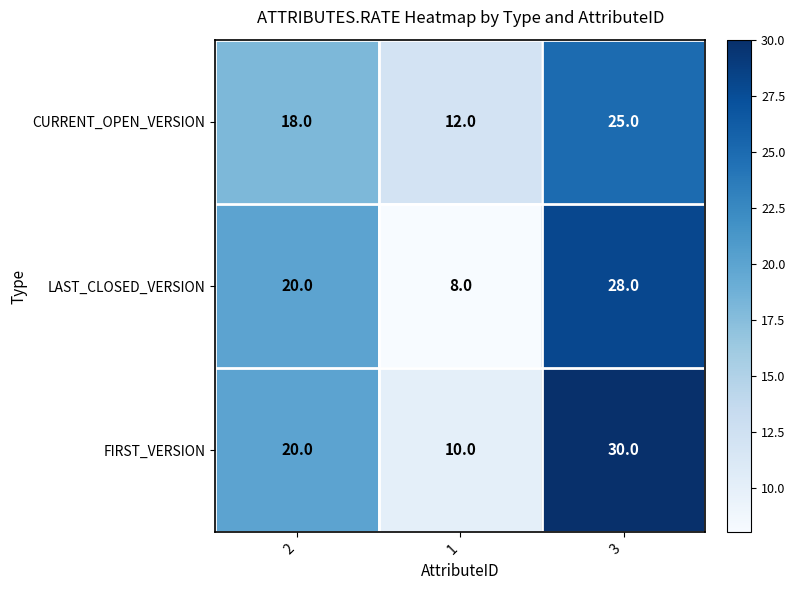

What value does the CURRENT_OPEN_VERSION series have at 3, to the nearest 5?

25